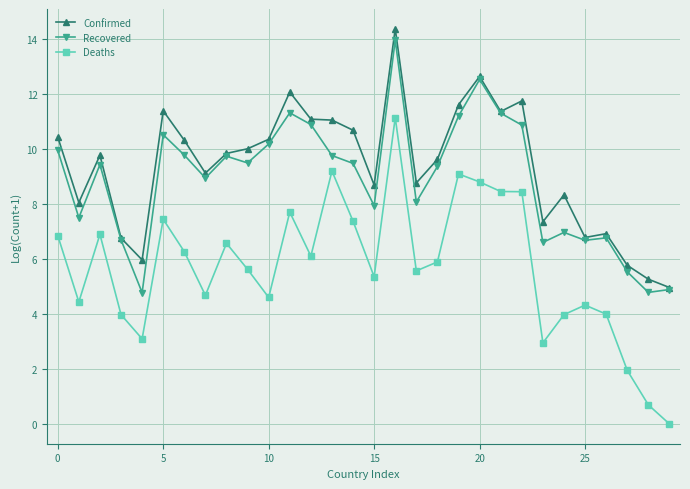

How many data points in Deaths are above 5?

18